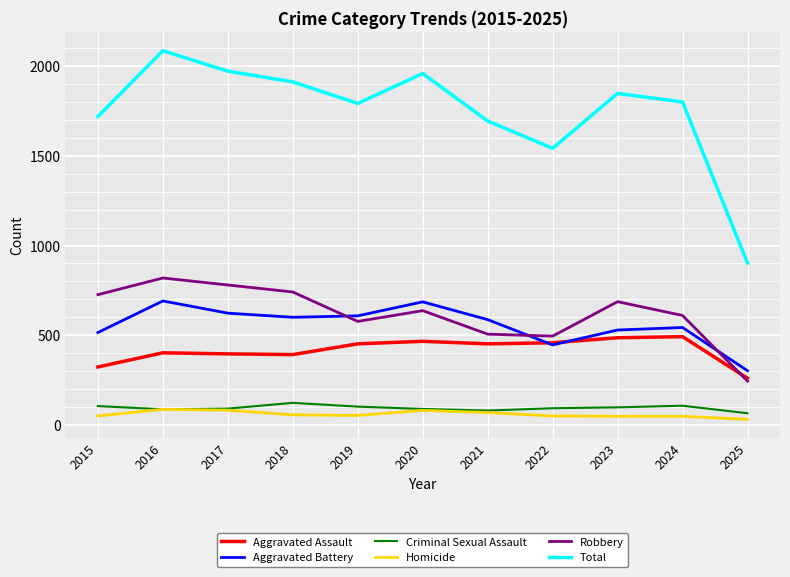

What is the greatest value displayed?

2086